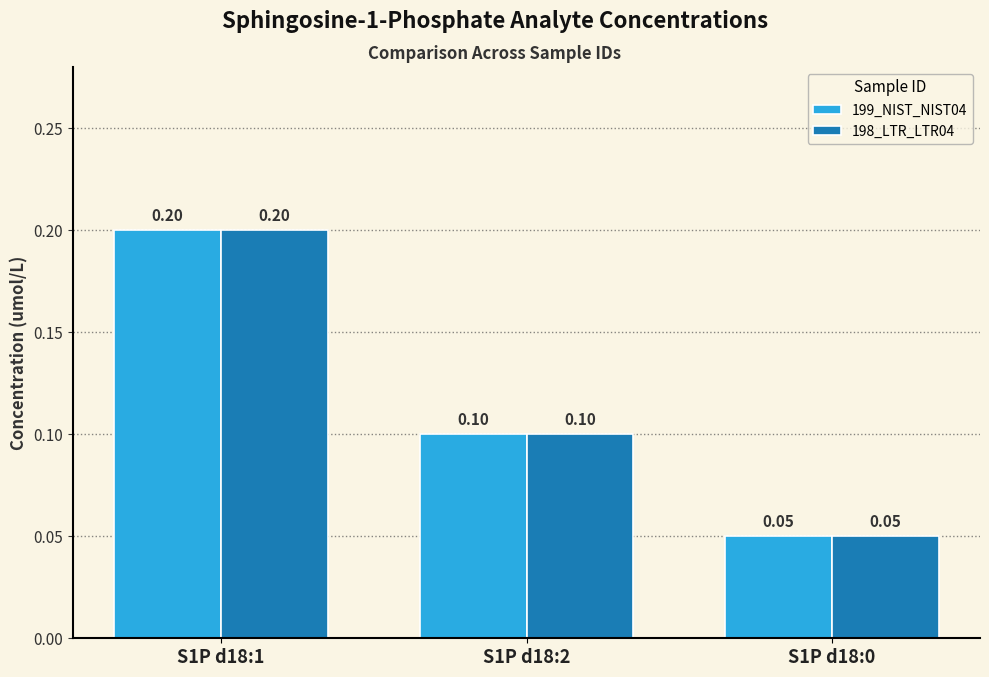

How many data points does each series have?

3